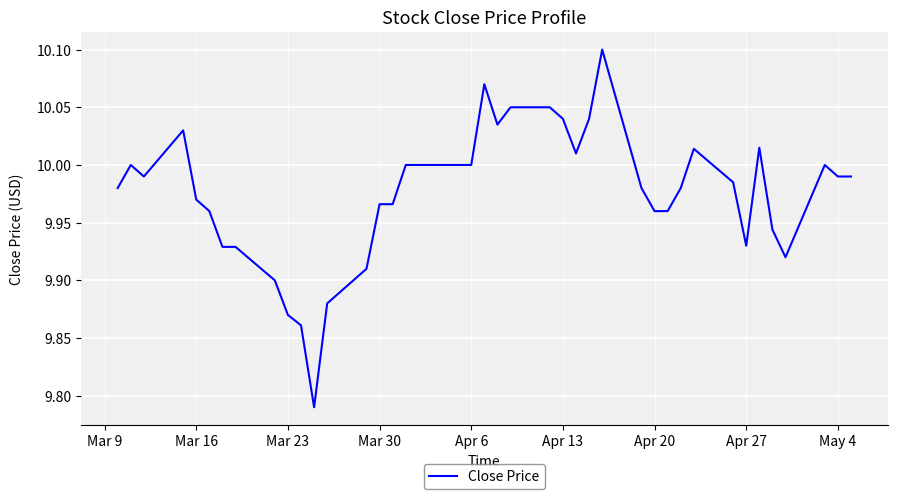

What is the difference between the maximum and minimum values?

0.3